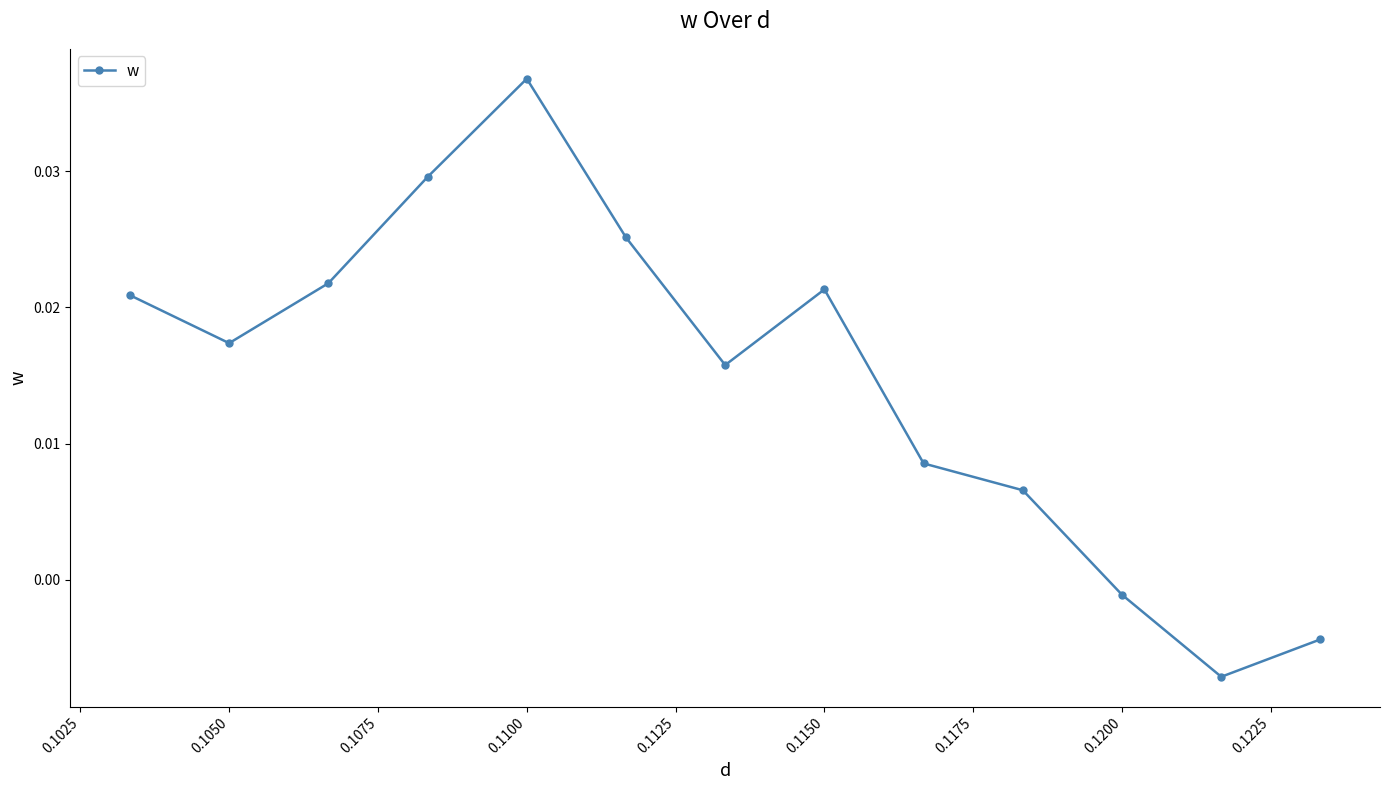

True or false: the data has more than 0 interior local peaks.

True